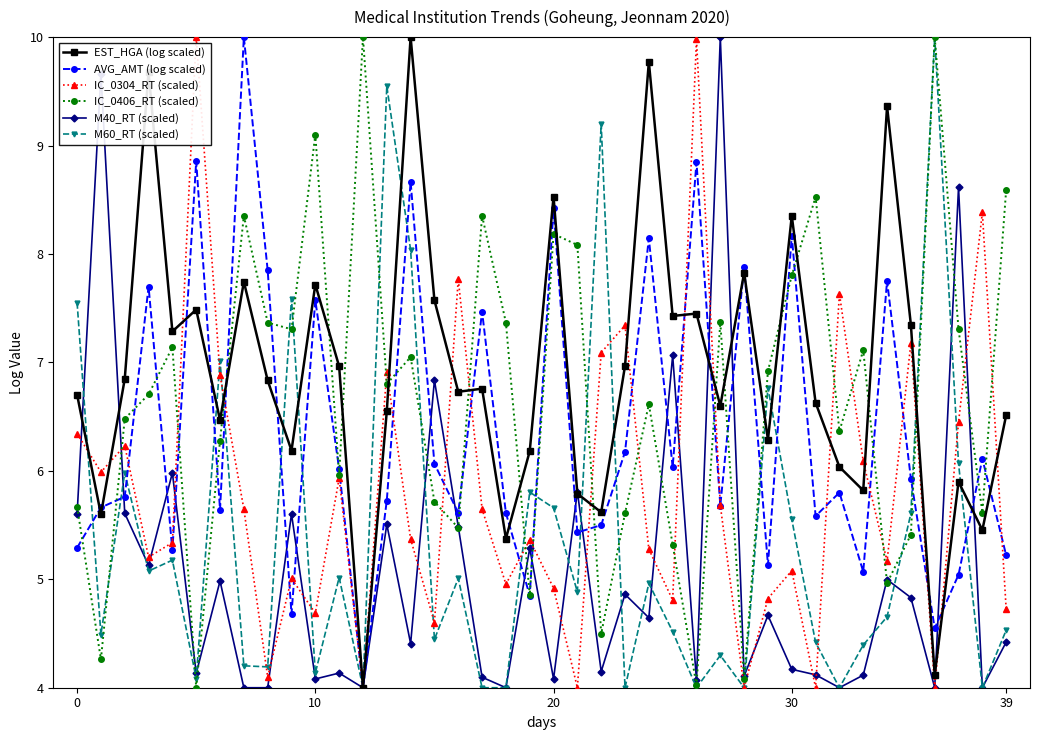

What is the maximum value shown in the chart?

10.0